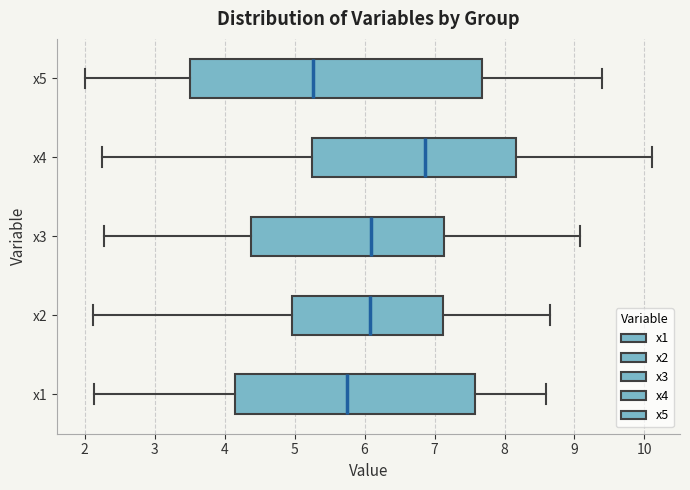

Where does the left whisker of the box for x1 end on the x-axis? The values are not printed on the chart, so give them approximately, as read against the axis.

2.1